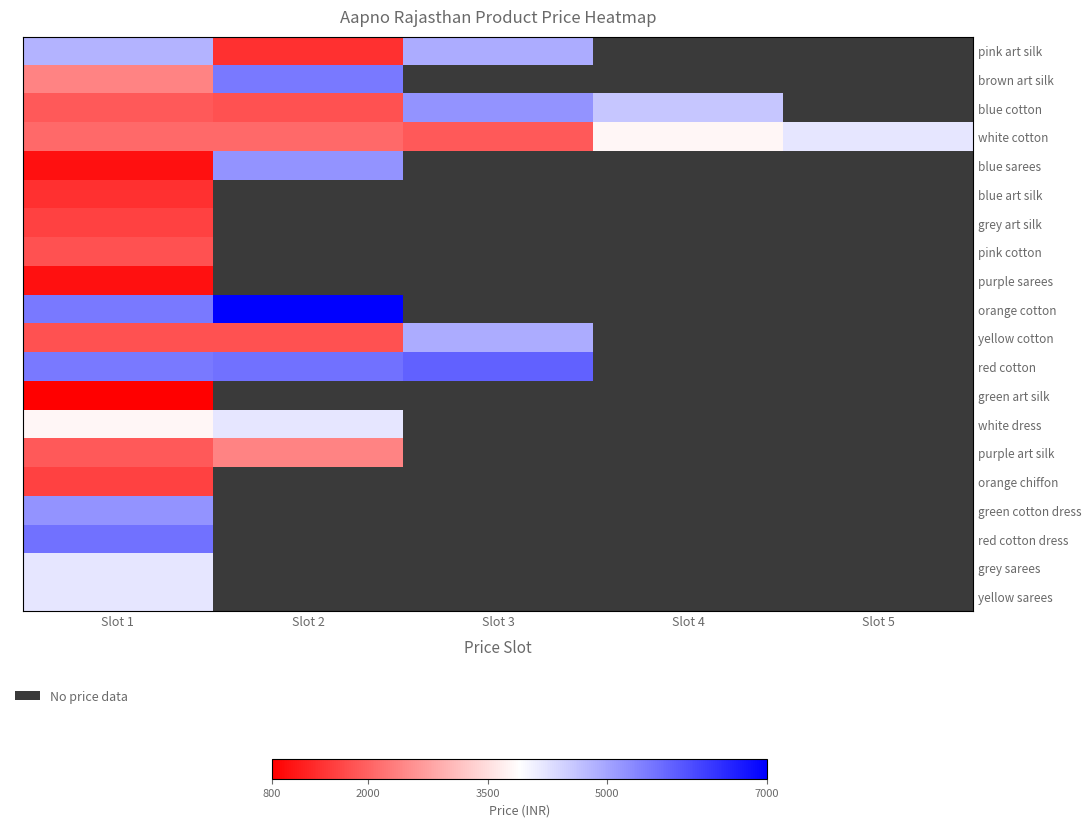

What is the sum of the yellow cotton values at Slot 2 and Slot 3?

6700.0